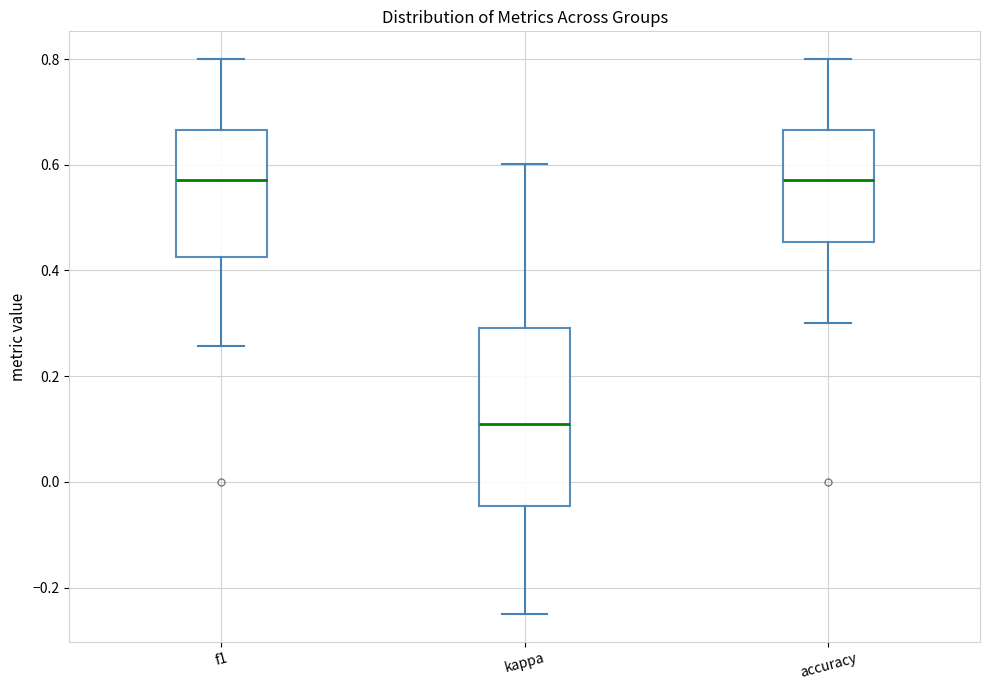

Reading left to right, read every box against the y-axis: the position of its median line, the range the box covers, and the ends of its whiskers. The values are not printed on the chart, so give them approximately, as read against the axis.

f1: median 0.58, box 0.42 to 0.66, whiskers 0.26 to 0.80
kappa: median 0.10, box -0.04 to 0.30, whiskers -0.24 to 0.60
accuracy: median 0.58, box 0.46 to 0.66, whiskers 0.30 to 0.80